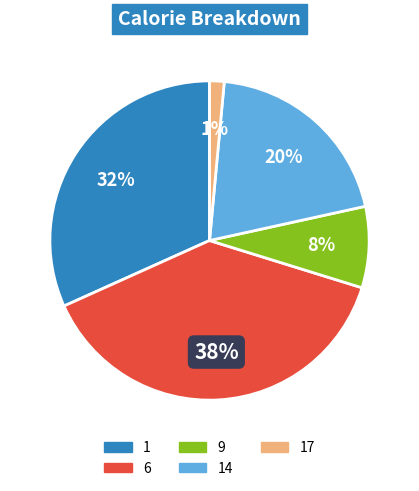

To the nearest percent, what is the average slice percentage?

20%